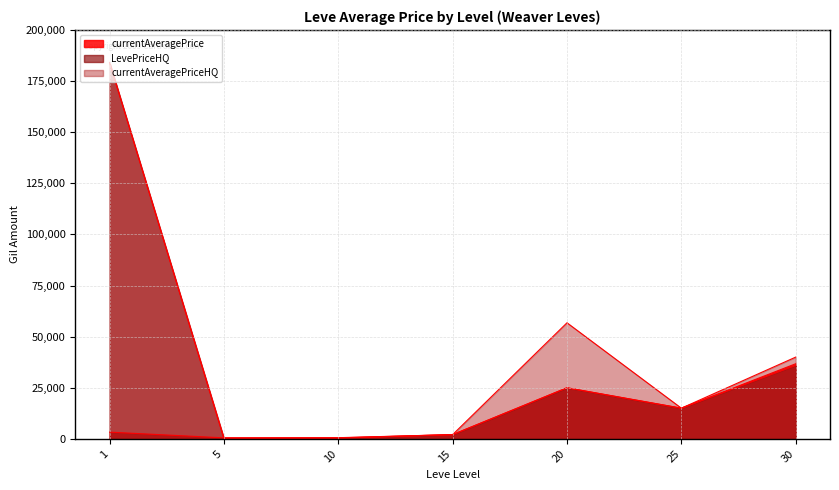

The currentAveragePrice series shows 25000 at 20. True or false?

True